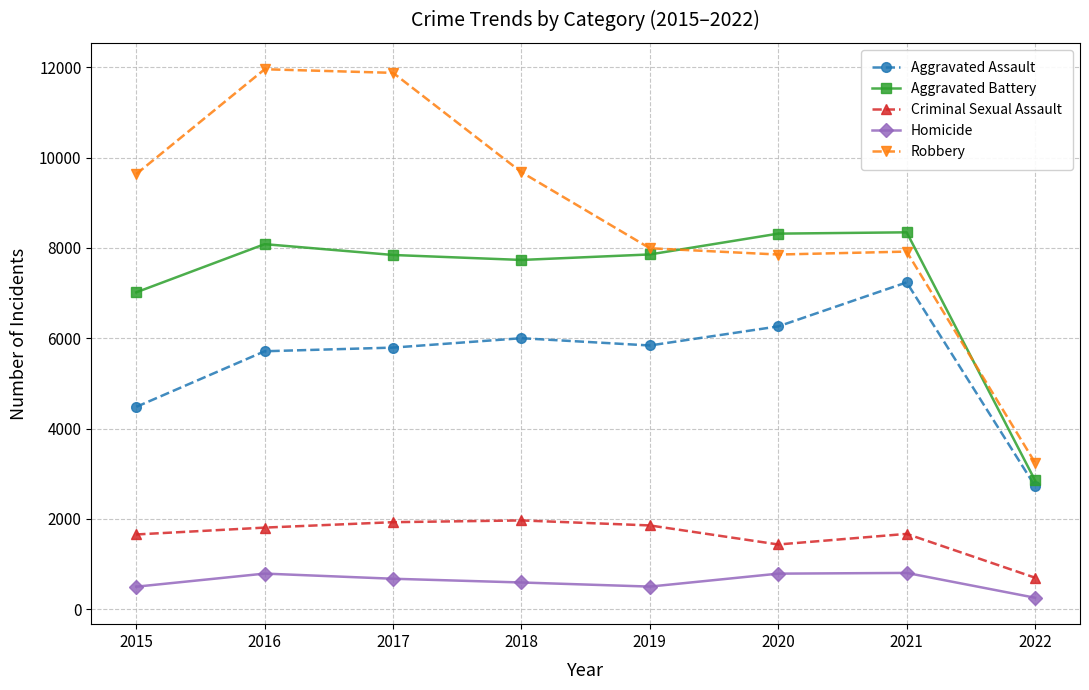

How many series are shown in this chart?

5